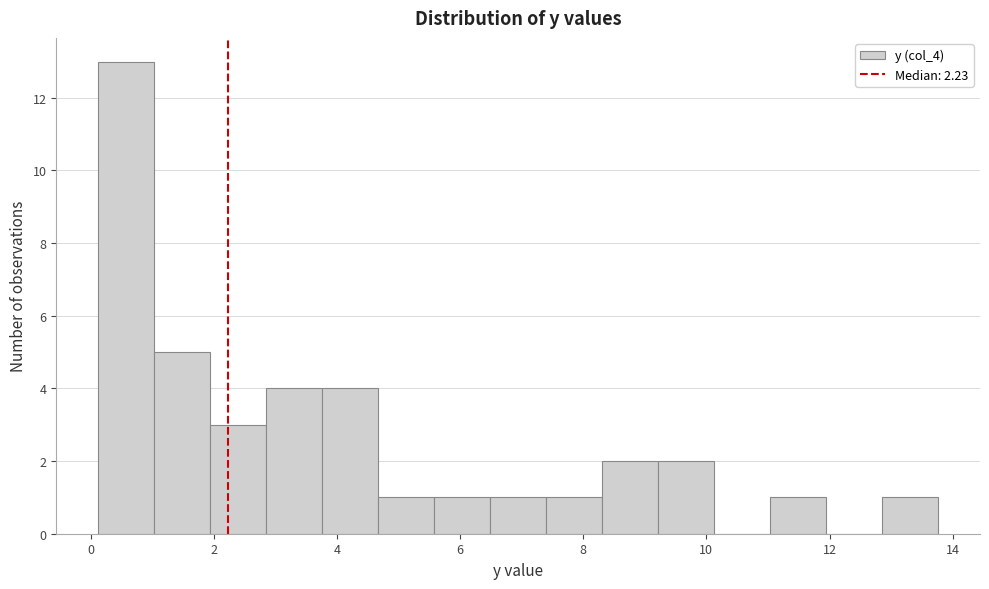

Reading left to right, transcribe this chart: for each bar, give the range it covers on the x-axis and its height. Neither the bar edges nor the heights are printed on the chart, so give them approximately, as read against the axes.

0.2 to 1.0: 13
1.0 to 2.0: 5
2.0 to 2.8: 3
2.8 to 3.8: 4
3.8 to 4.6: 4
4.6 to 5.6: 1
5.6 to 6.4: 1
6.4 to 7.4: 1
7.4 to 8.4: 1
8.4 to 9.2: 2
9.2 to 10.2: 2
10.2 to 11.0: 0
11.0 to 12.0: 1
12.0 to 12.8: 0
12.8 to 13.8: 1